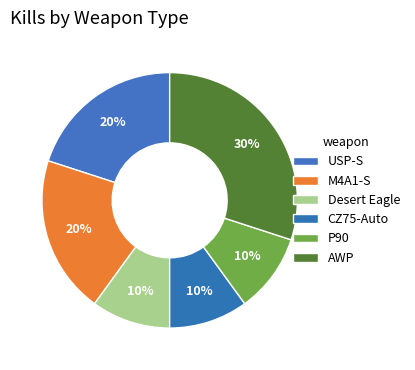

Rank the categories by value from lowest to highest.

Desert Eagle, CZ75-Auto, P90, USP-S, M4A1-S, AWP